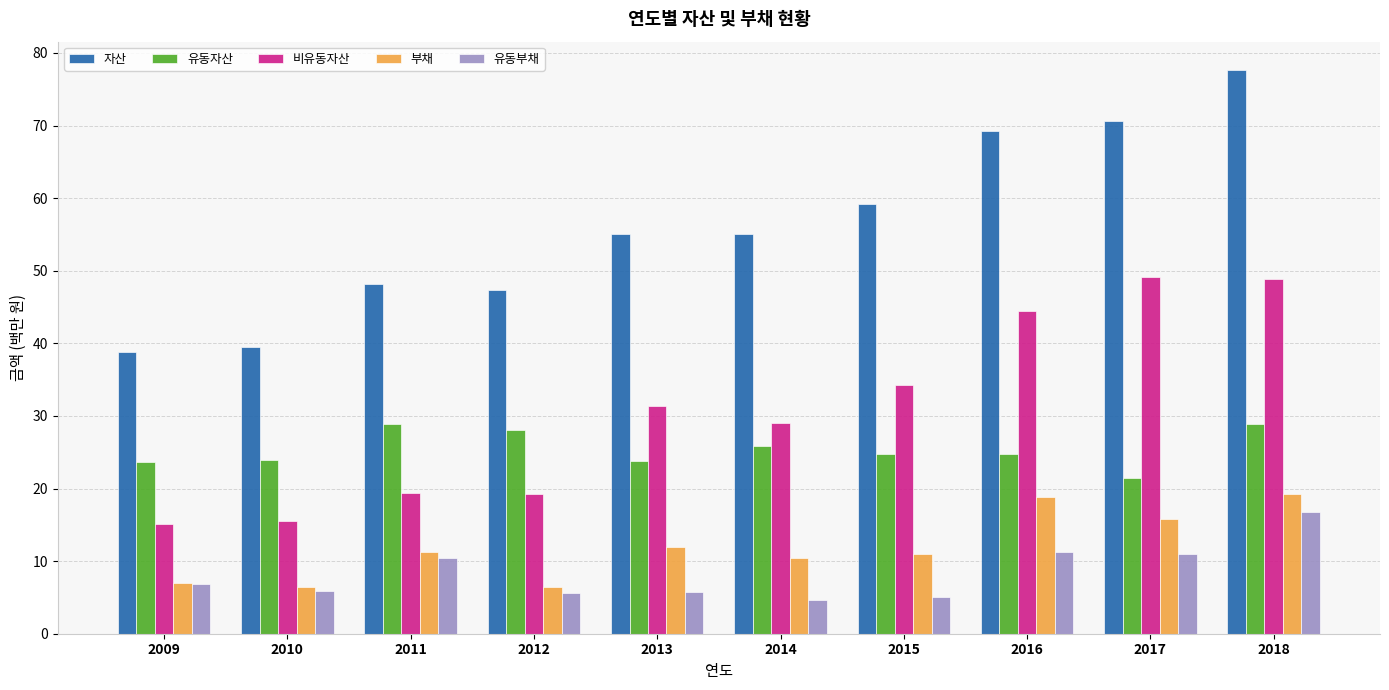

Rank the series at 2016 from lowest to highest value.

유동부채, 부채, 유동자산, 비유동자산, 자산